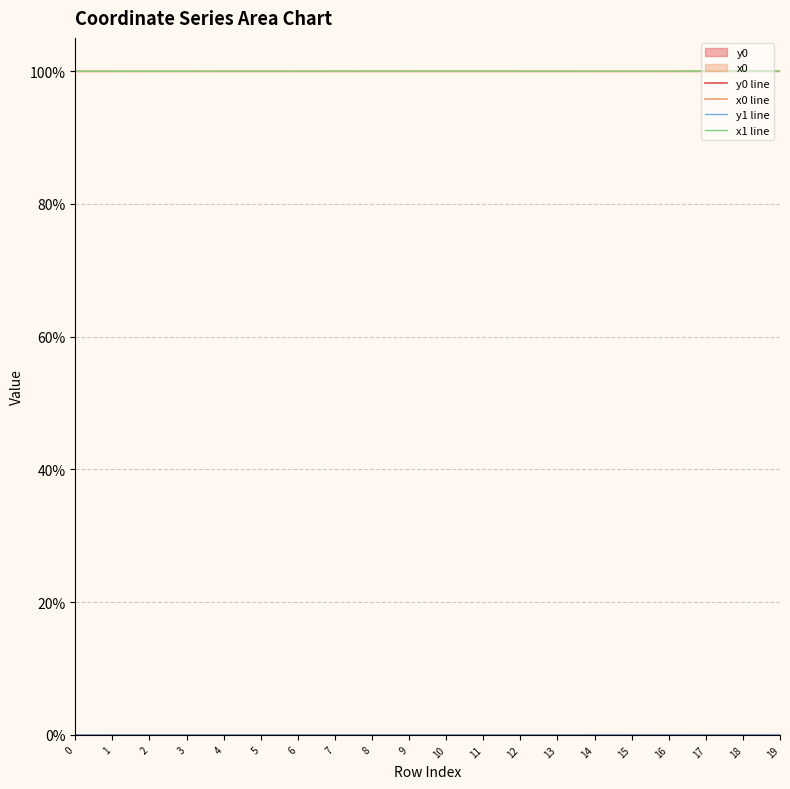

Reading left to right, list all the values displayed in this chart.

y0 line: 0=0.0	1=0.0	2=0.0	3=0.0	4=0.0	5=0.0	6=0.0	7=0.0	8=0.0	9=0.0	10=0.0	11=0.0	12=0.0	13=0.0	14=0.0	15=0.0	16=0.0	17=0.0	18=0.0	19=0.0
x0 line: 0=100.0	1=100.0	2=100.0	3=100.0	4=100.0	5=100.0	6=100.0	7=100.0	8=100.0	9=100.0	10=100.0	11=100.0	12=100.0	13=100.0	14=100.0	15=100.0	16=100.0	17=100.0	18=100.0	19=100.0
y1 line: 0=0.0	1=0.0	2=0.0	3=0.0	4=0.0	5=0.0	6=0.0	7=0.0	8=0.0	9=0.0	10=0.0	11=0.0	12=0.0	13=0.0	14=0.0	15=0.0	16=0.0	17=0.0	18=0.0	19=0.0
x1 line: 0=100.0	1=100.0	2=100.0	3=100.0	4=100.0	5=100.0	6=100.0	7=100.0	8=100.0	9=100.0	10=100.0	11=100.0	12=100.0	13=100.0	14=100.0	15=100.0	16=100.0	17=100.0	18=100.0	19=100.0